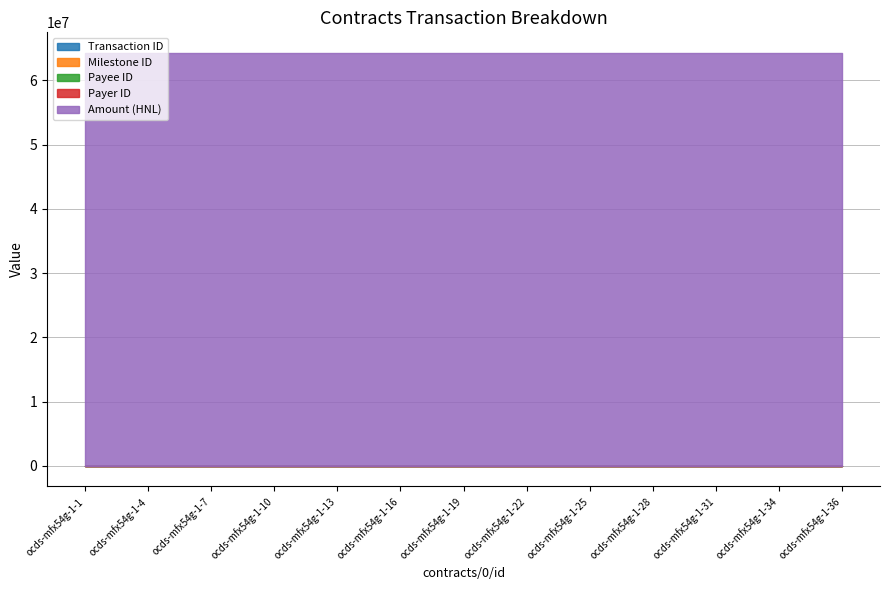

What is the maximum value shown in the chart?

64285644.9